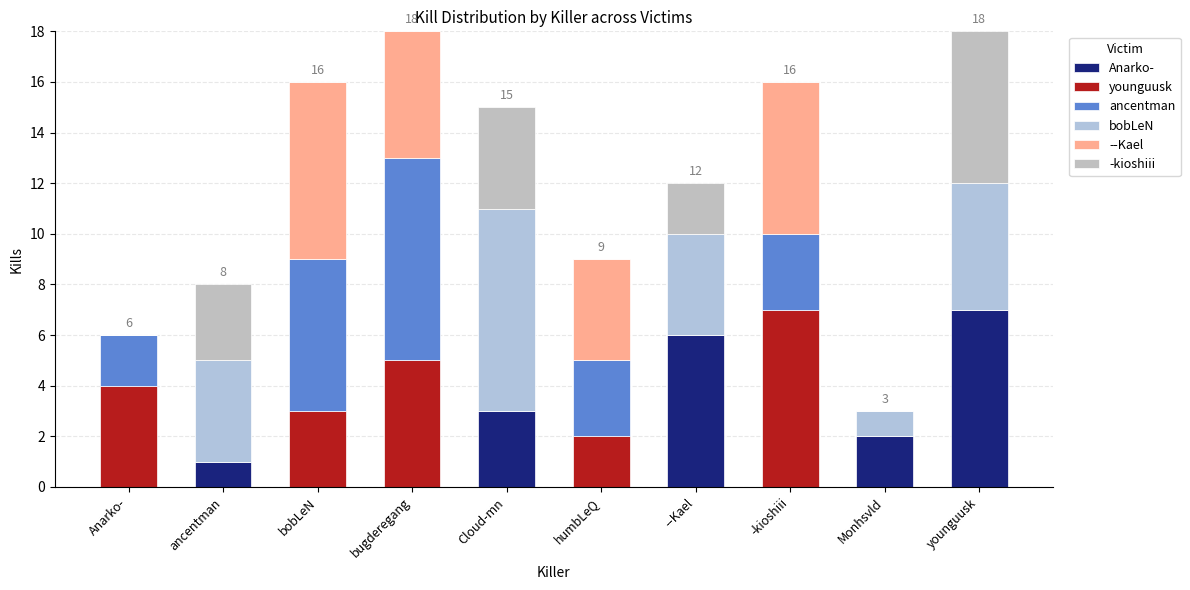

Does the chart contain stacked bars?

Yes